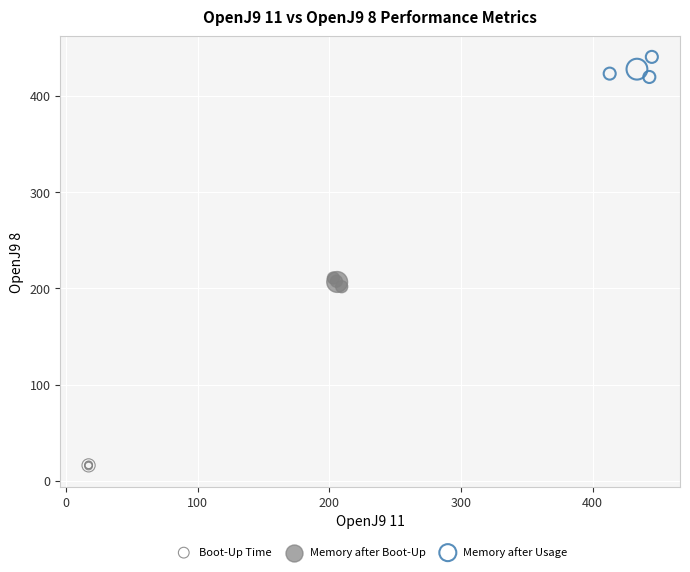

Which series reaches the minimum Y coordinate?

Boot-Up Time